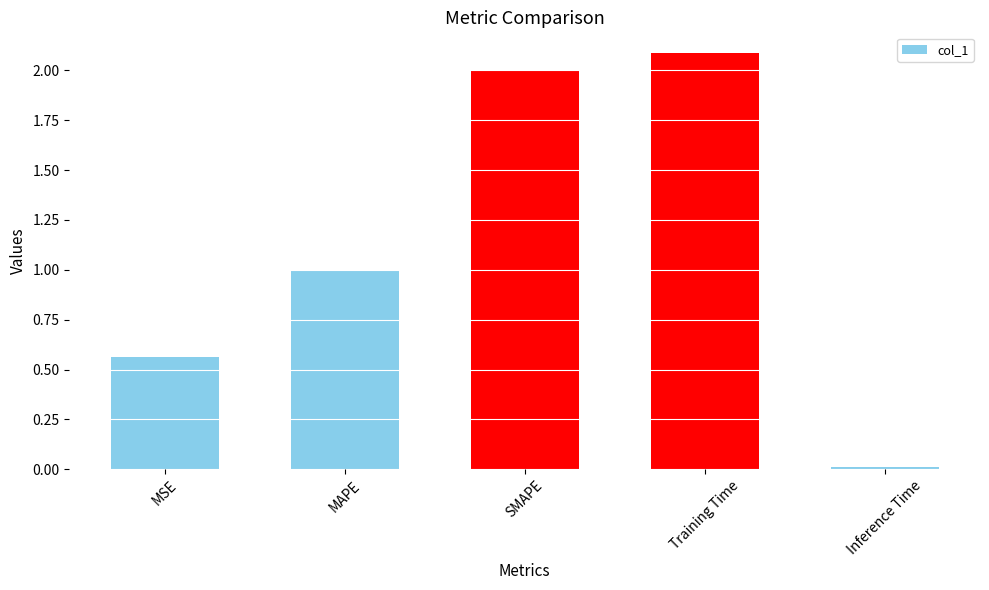

What is the label of the 1st bar from the left?

MSE